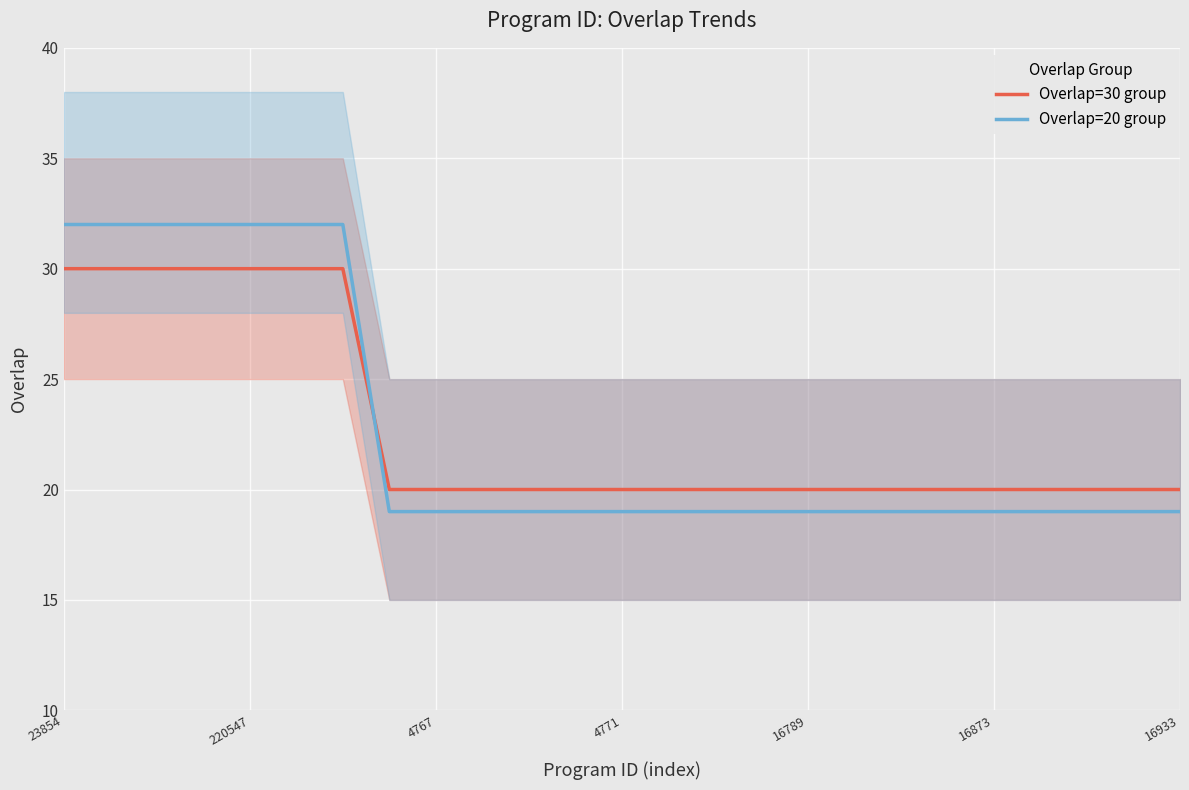

The Overlap=30 group series shows 20 at 13. True or false?

True